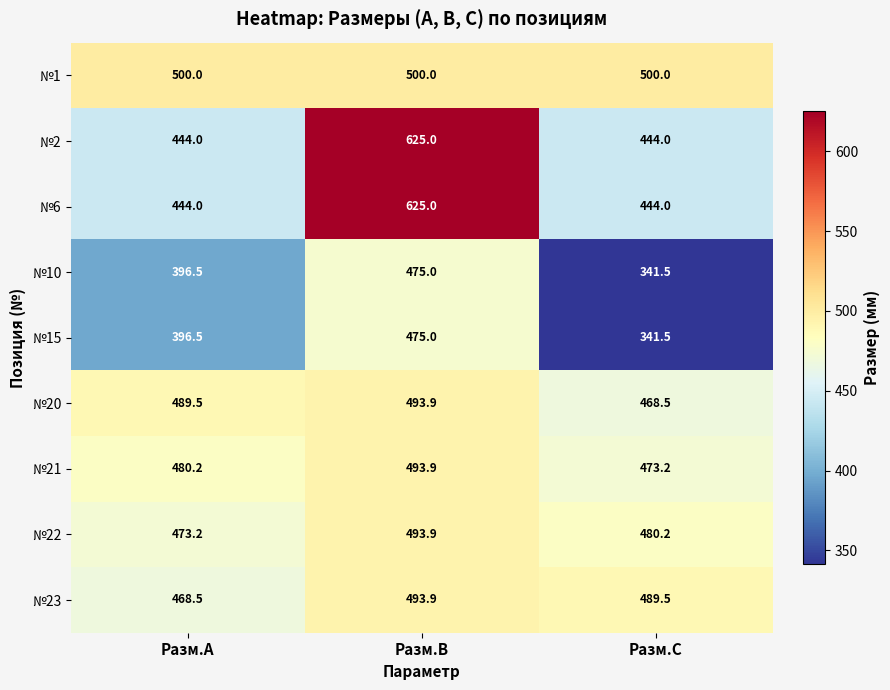

Reading right to left, list all the values displayed in this chart.

№1: Разм.C=500.0	Разм.B=500.0	Разм.A=500.0
№2: Разм.C=444.0	Разм.B=625.0	Разм.A=444.0
№6: Разм.C=444.0	Разм.B=625.0	Разм.A=444.0
№10: Разм.C=341.5	Разм.B=475.0	Разм.A=396.5
№15: Разм.C=341.5	Разм.B=475.0	Разм.A=396.5
№20: Разм.C=468.5	Разм.B=493.9	Разм.A=489.5
№21: Разм.C=473.2	Разм.B=493.9	Разм.A=480.2
№22: Разм.C=480.2	Разм.B=493.9	Разм.A=473.2
№23: Разм.C=489.5	Разм.B=493.9	Разм.A=468.5